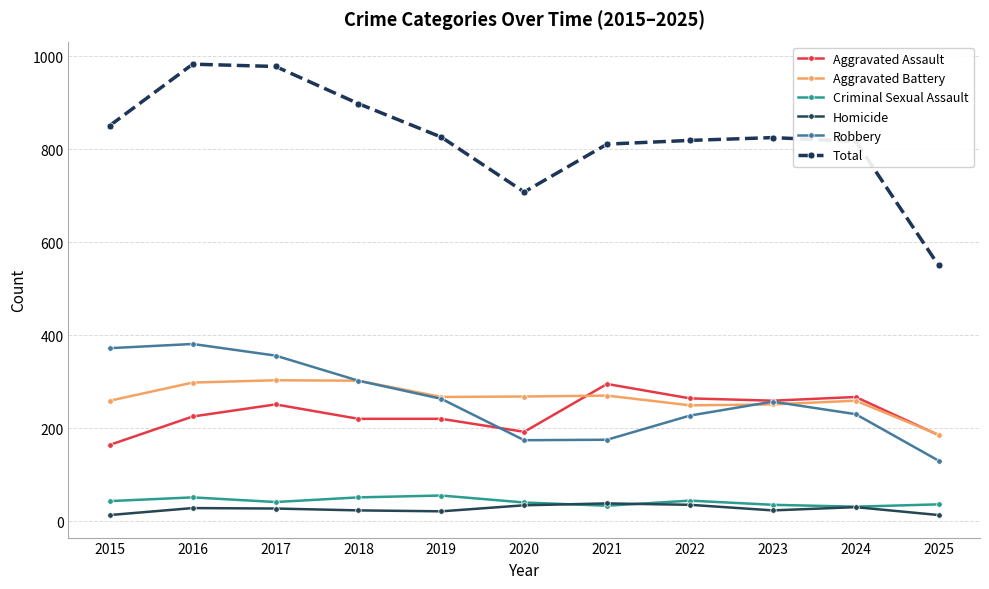

The Aggravated Assault series shows 475 at 2021. True or false?

False